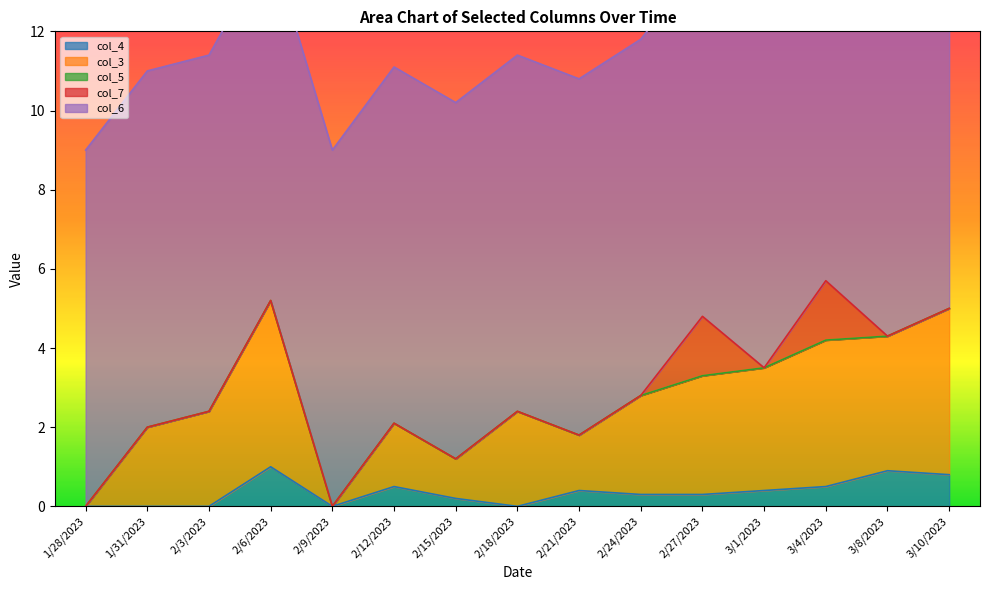

What is the approximate value of col_7 at 3/4/2023?

1.5